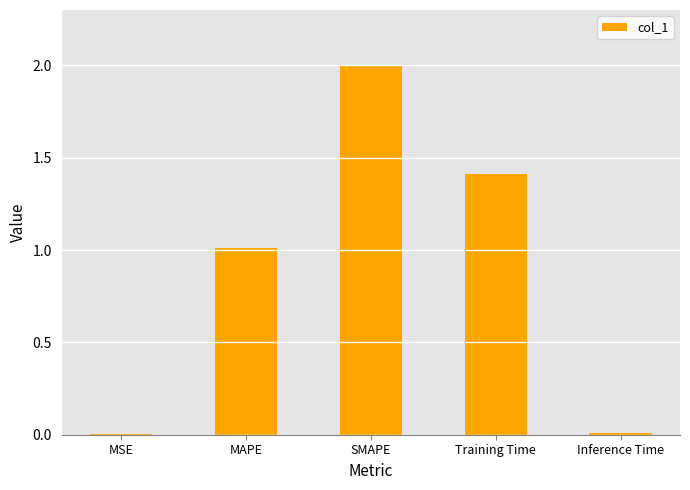

Does the chart contain stacked bars?

No